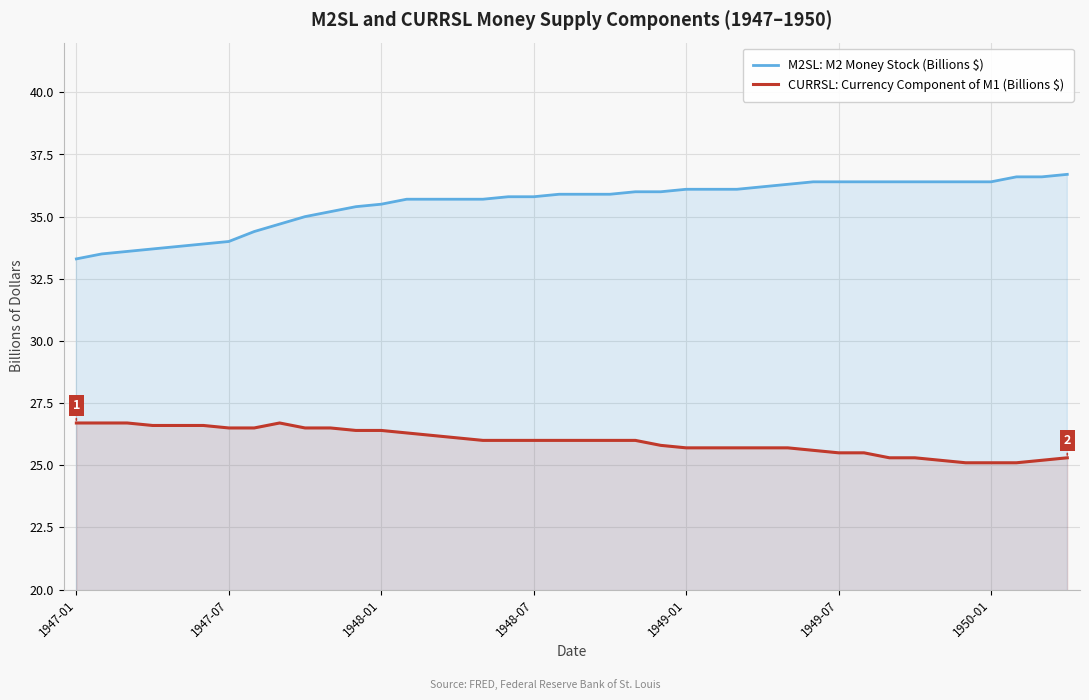

Is it true that CURRSL: Currency Component of M1 (Billions $) equals 43.7 at 1949-01?

False